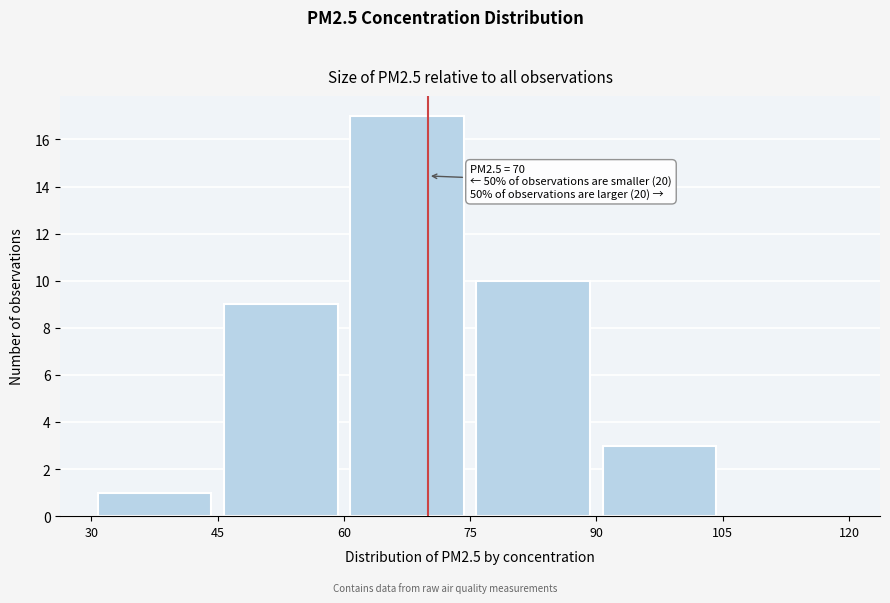

Which range on the x-axis has the tallest bar?

60 to 75